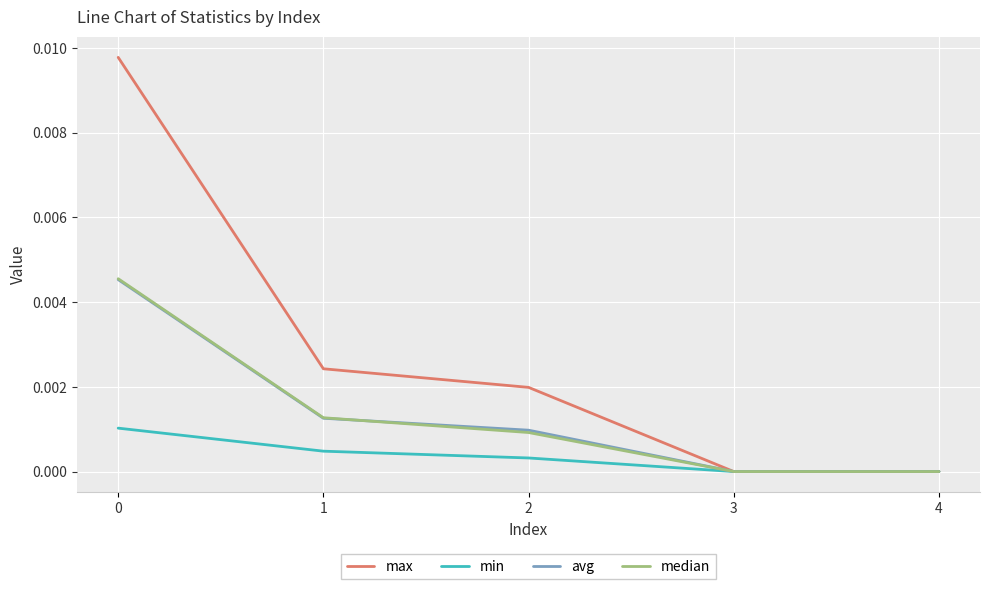

True or false: max has a value of 0.0 at 3.

True